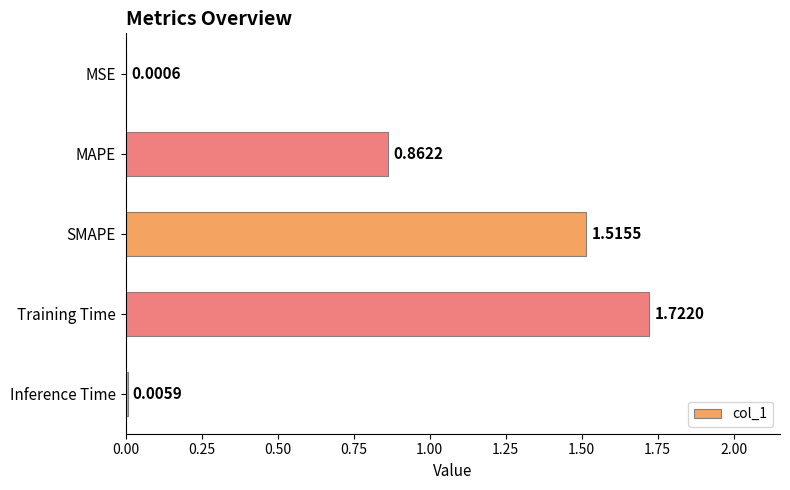

Where is the data nearest to the value 0?

MSE